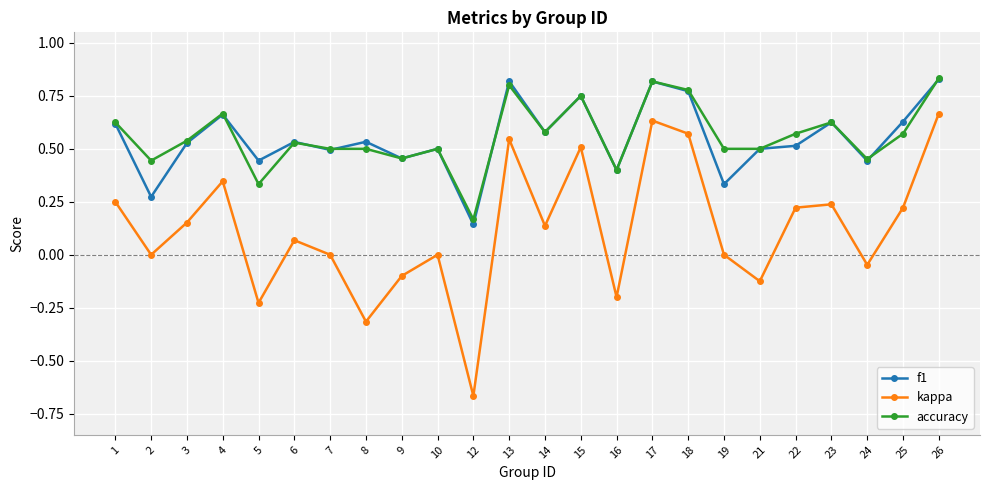

Which category has the lowest value in the accuracy series?

12